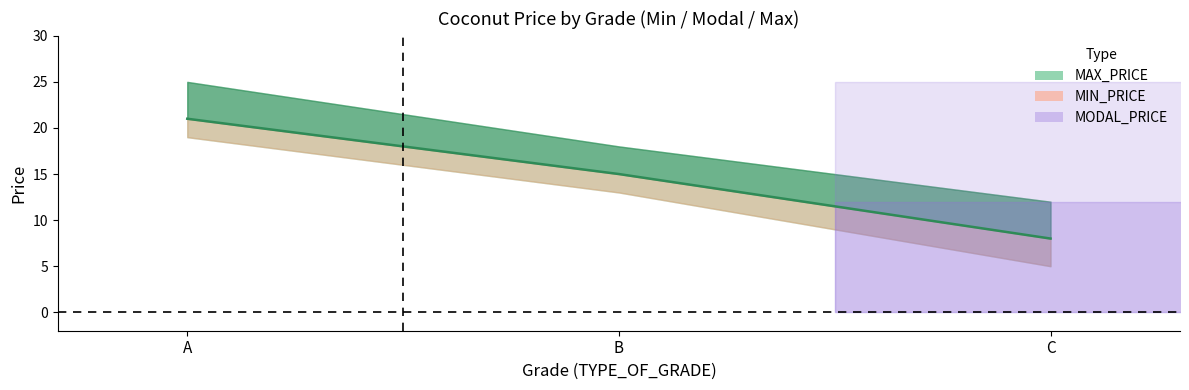

How many distinct data groups are displayed?

3